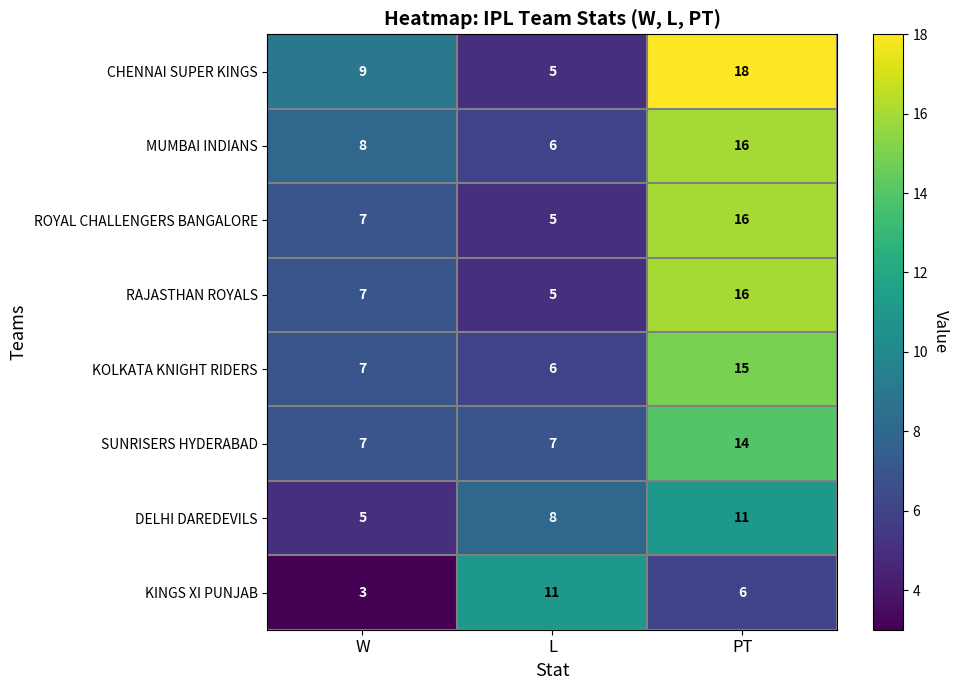

At which category is the sum across all series the highest?

PT